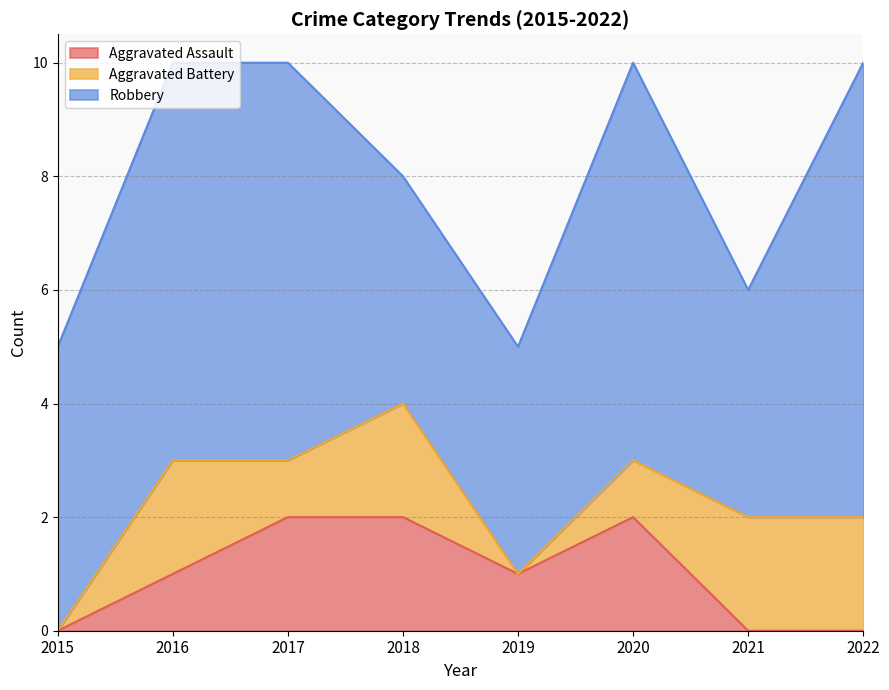

What is the sum of the Aggravated Assault values at 2016 and 2021?

1